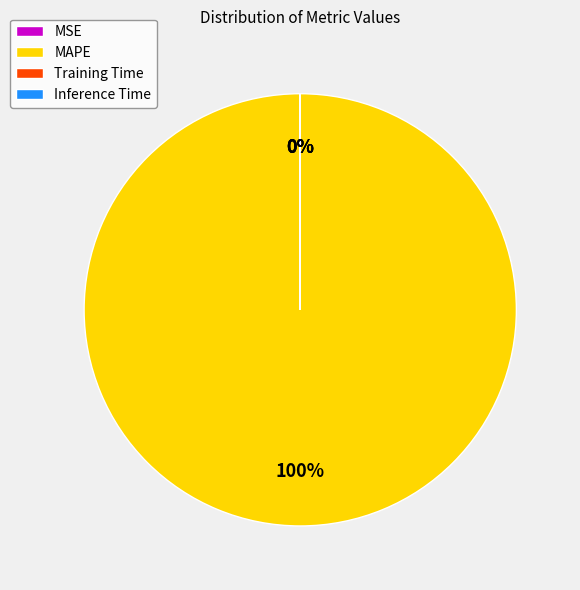

Does MAPE represent more than half of the total?

Yes